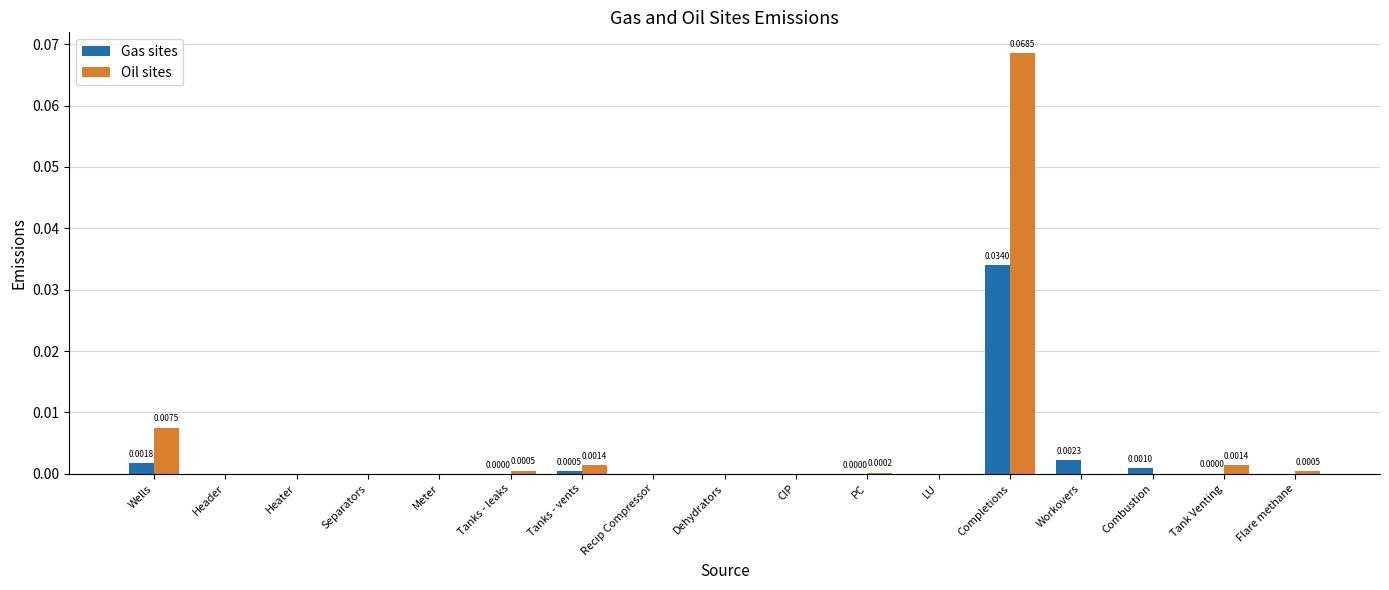

At which category is the sum across all series the highest?

Completions